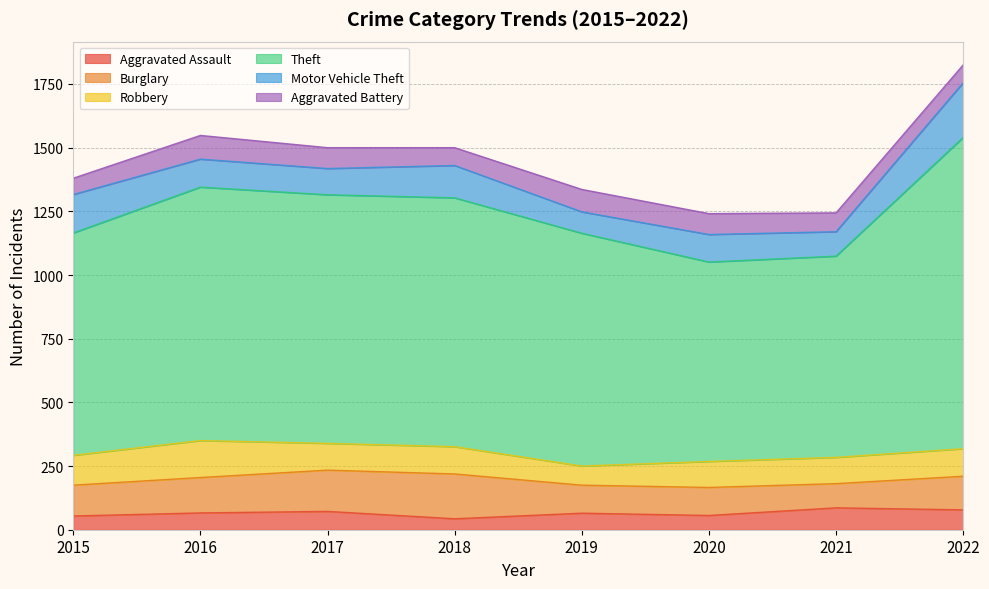

Rank the series by their maximum value, from lowest to highest.

Aggravated Assault, Aggravated Battery, Robbery, Burglary, Motor Vehicle Theft, Theft